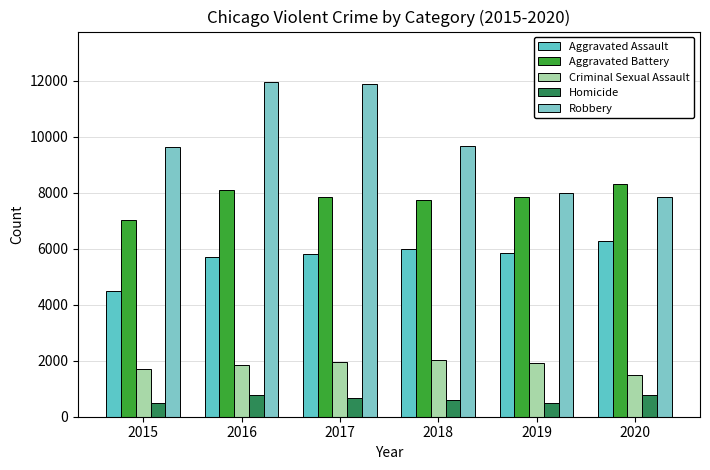

Where does the Aggravated Battery series first go above 7858?

2016